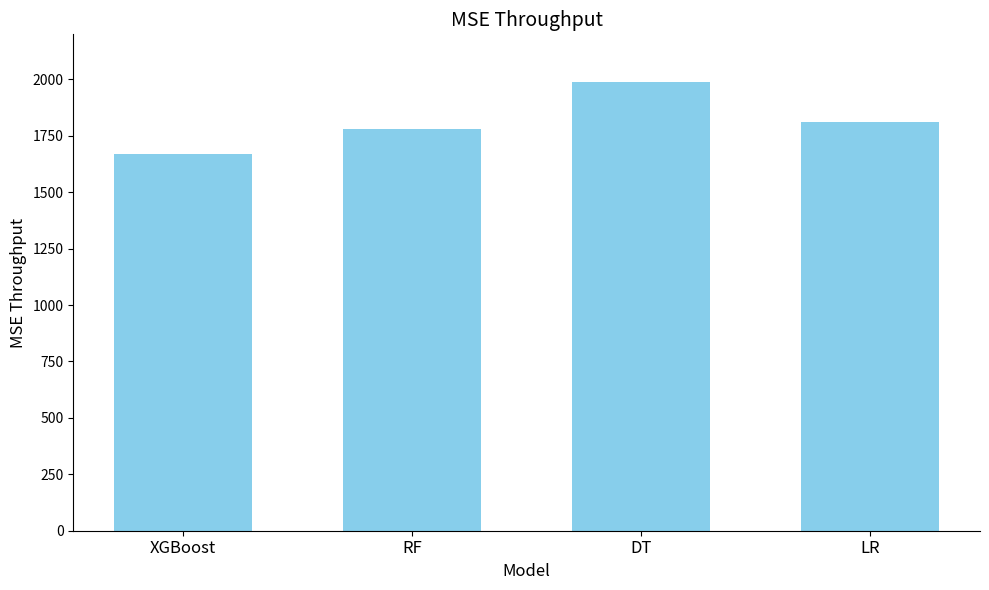

What is the difference between the maximum and minimum values?

320.4